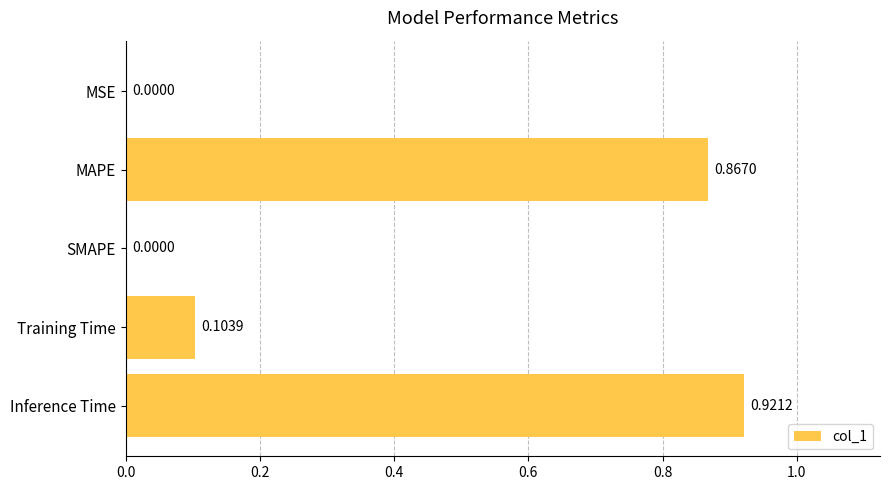

Are the bars grouped side by side (vs. stacked)?

No